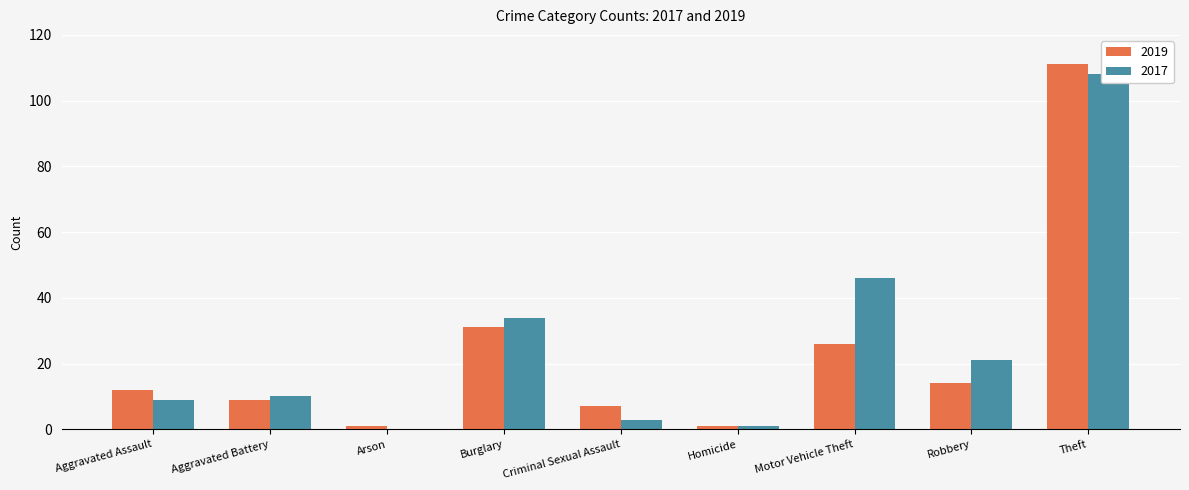

What is the average value of the 2017 series?

26